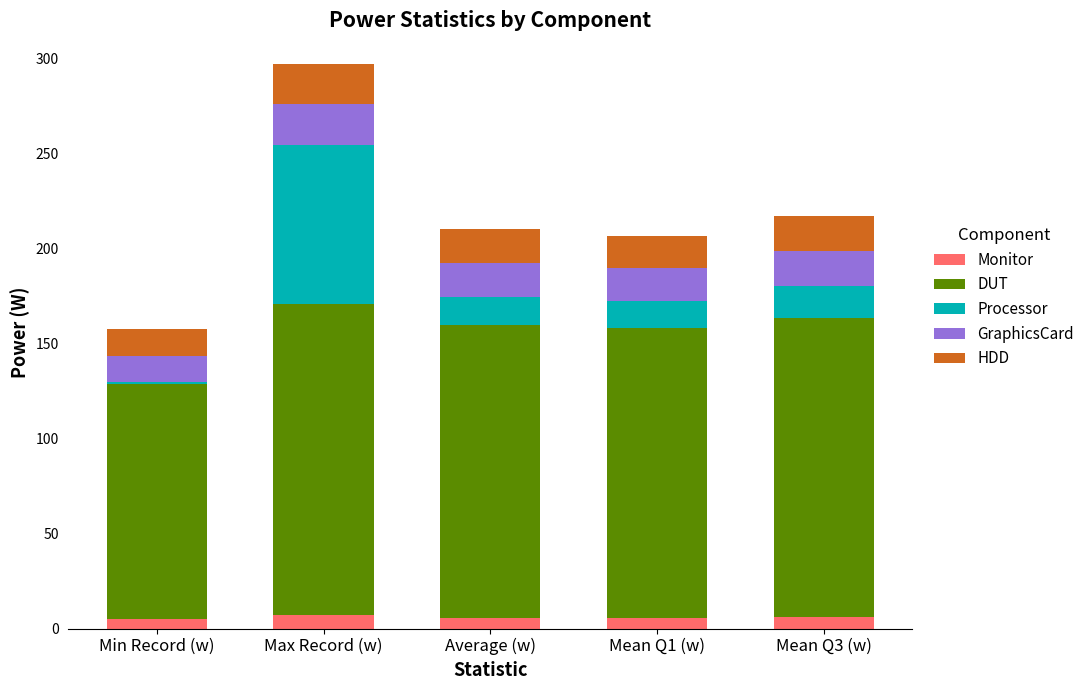

At which category is the sum across all series the highest?

Max Record (w)